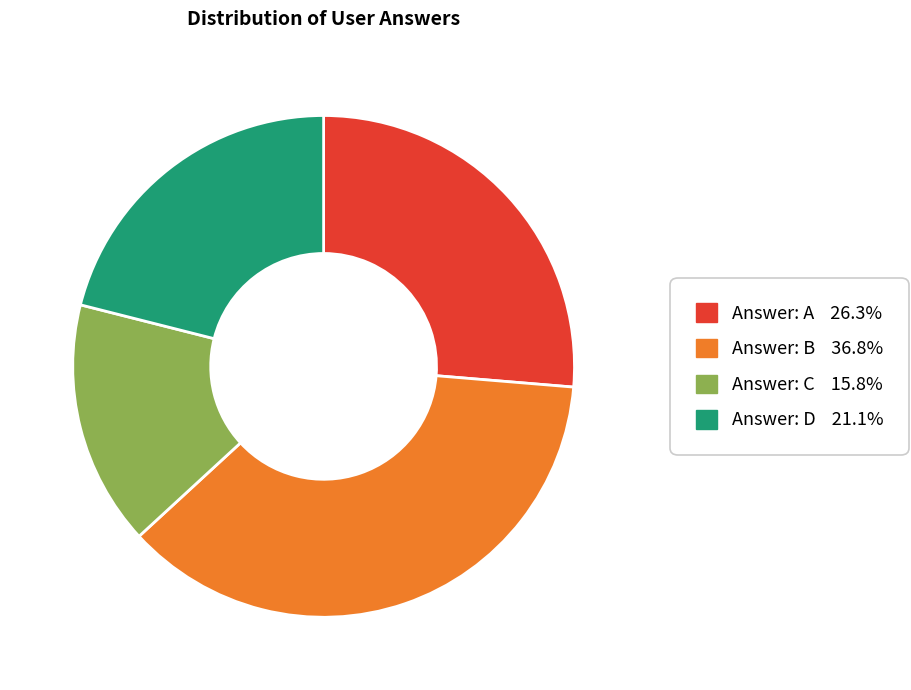

Combined, do Answer: A 26.3% and Answer: B 36.8% account for over 50%?

Yes